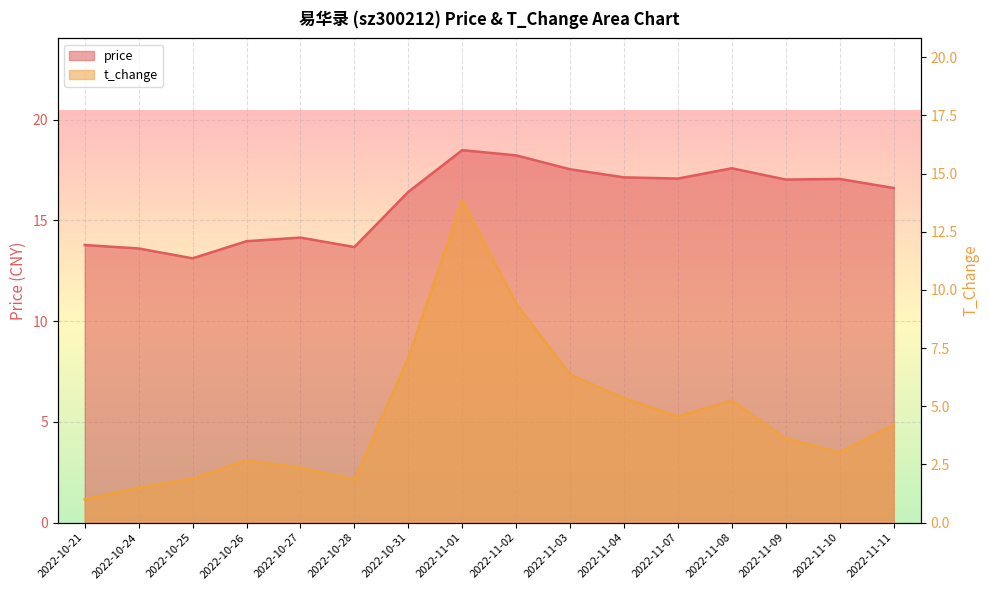

At which category does t_change reach its first local valley?

2022-10-28